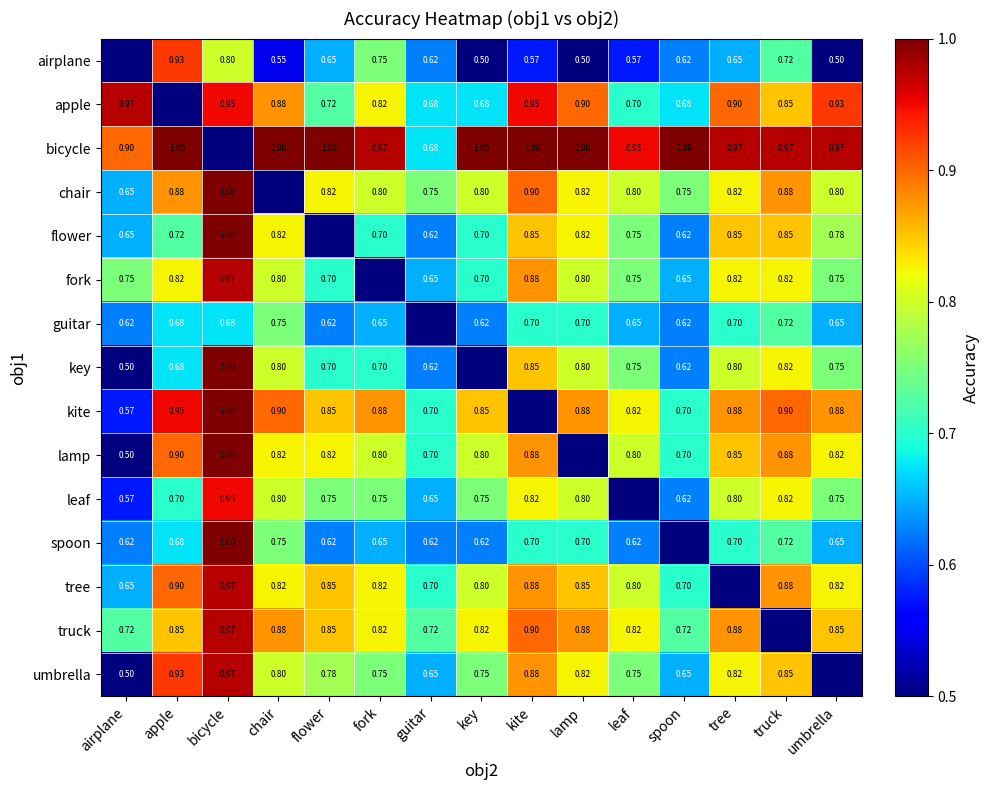

Between tree and leaf, which is larger?

tree